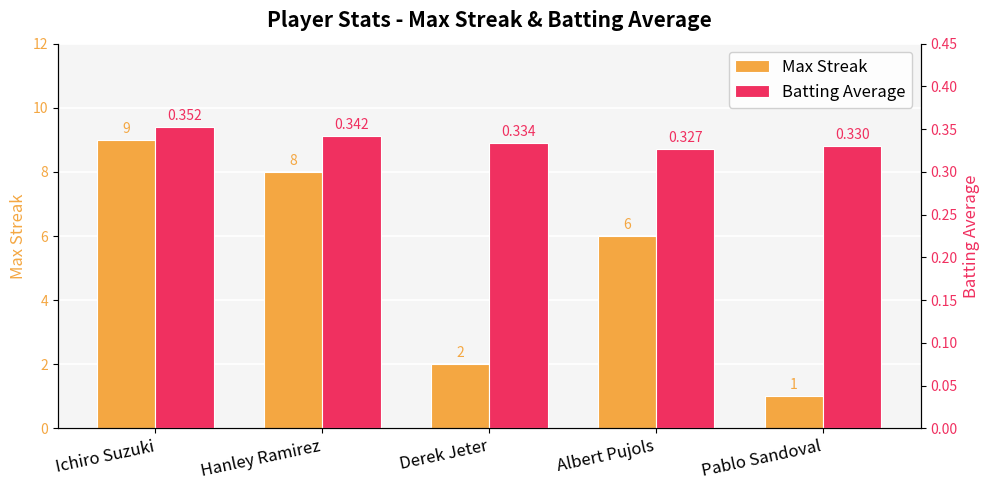

The Batting Average series shows 0.2 at Albert Pujols. True or false?

False